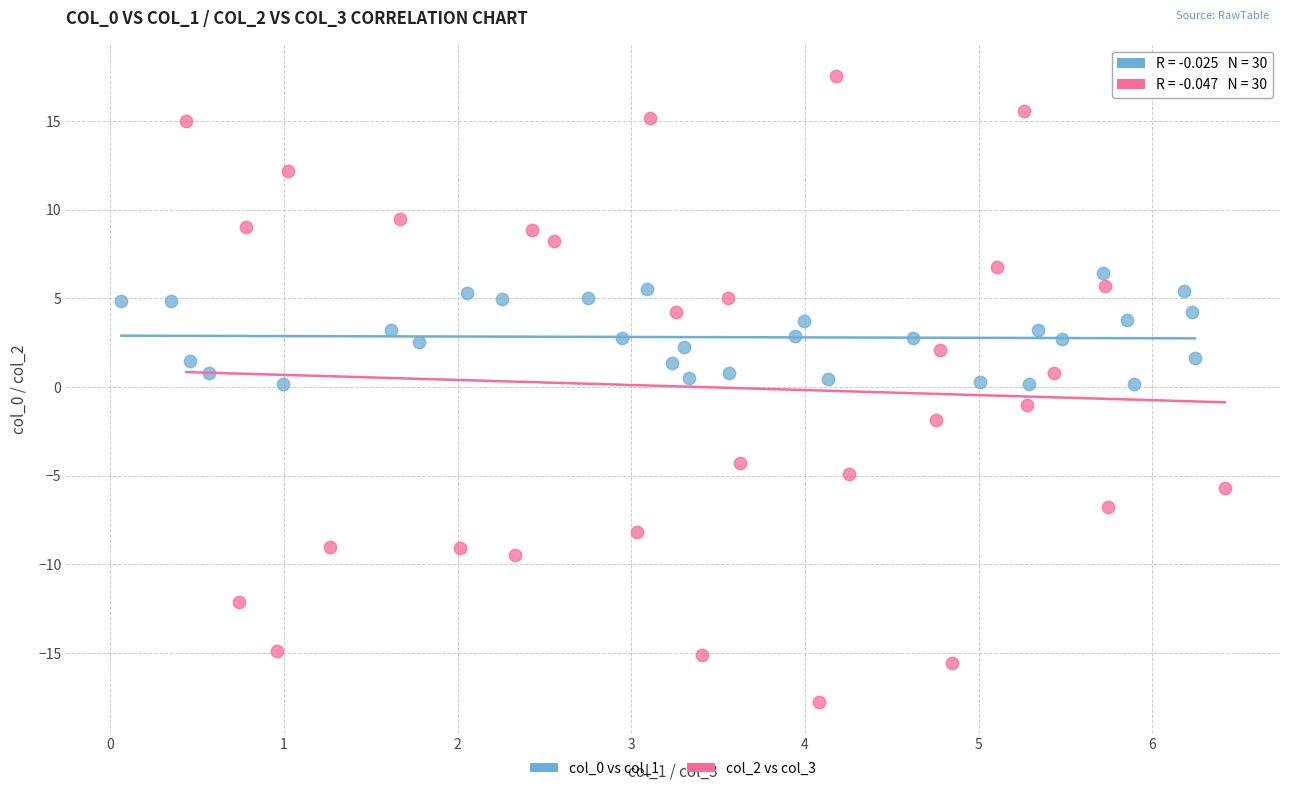

Which series reaches the maximum Y coordinate?

col_2 vs col_3